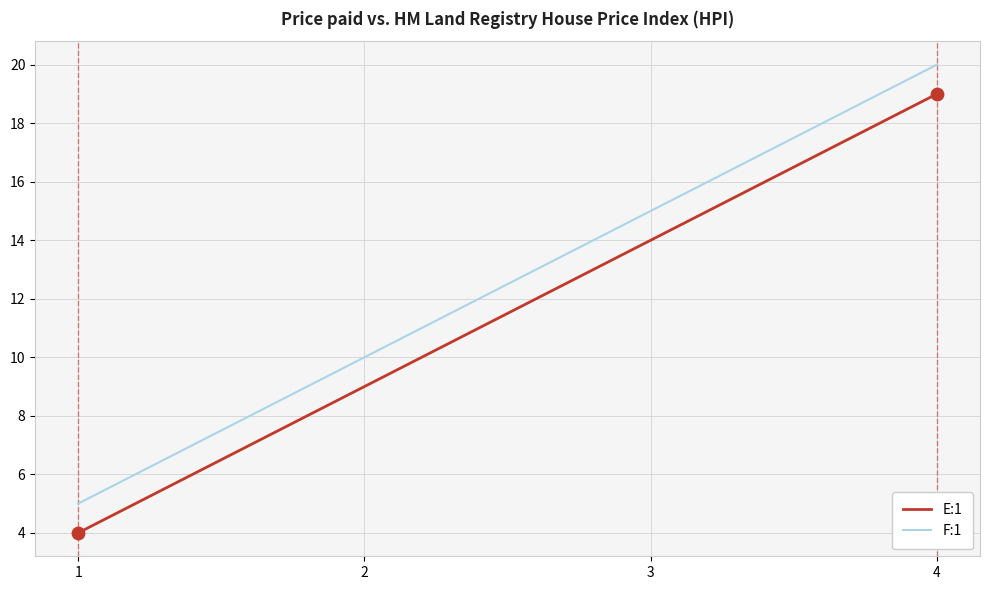

What are all the series names shown in the legend?

E:1, F:1